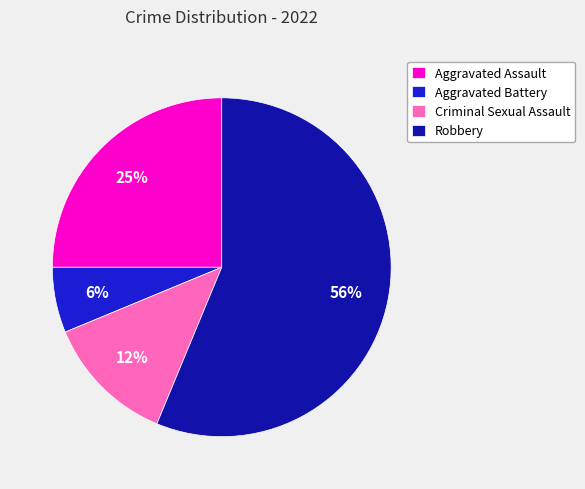

The Aggravated Assault slice represents 25% of the pie. True or false?

True